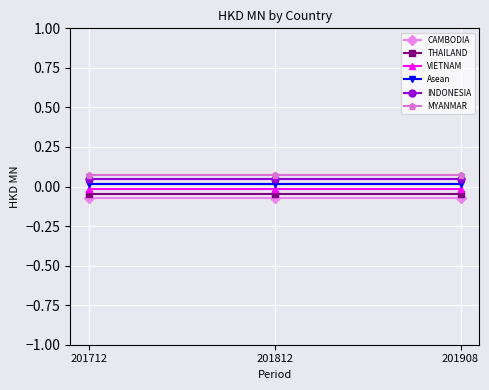

Is it true that CAMBODIA equals -0.1 at 201812?

False